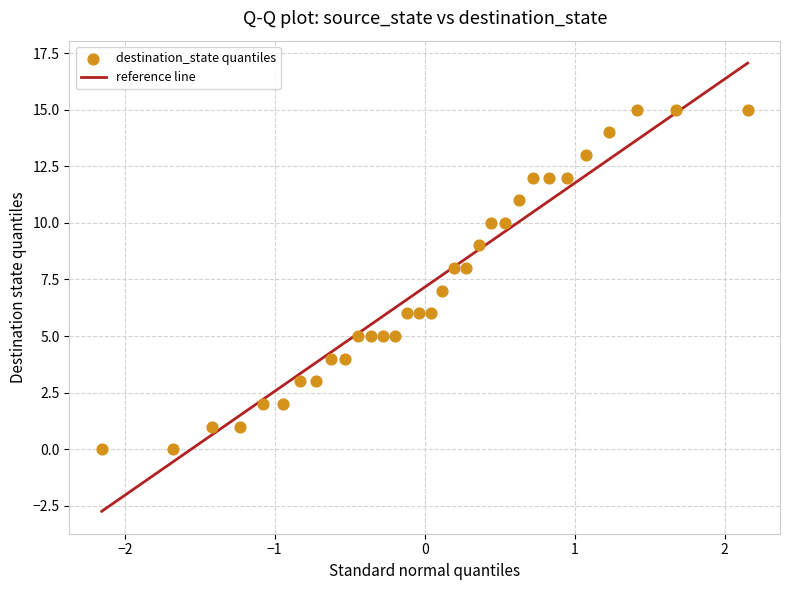

What is the range of Y values (max minus min)?

15